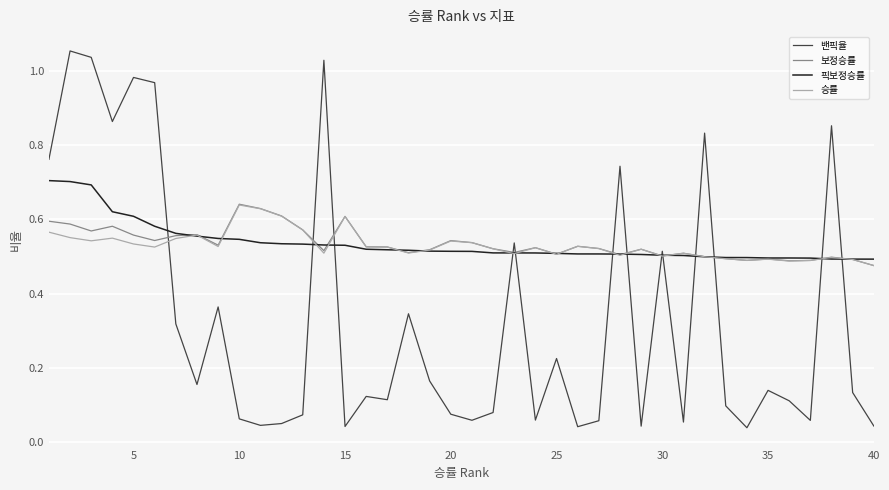

After their last crossing, which series has the higher values: 밴픽율 or 승률?

승률